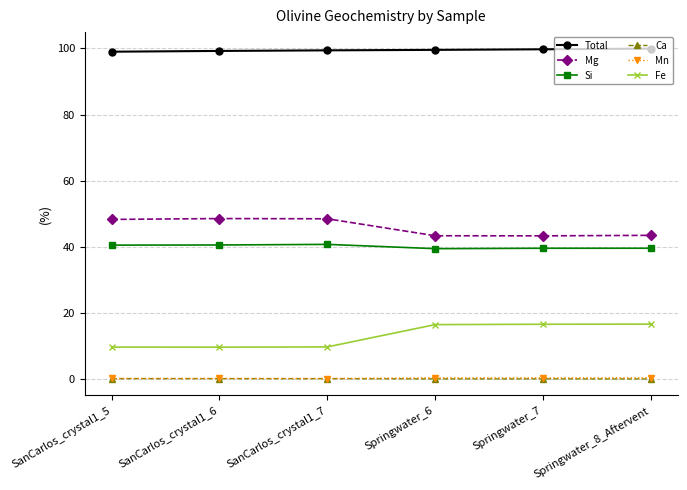

True or false: Mg and Fe cross at least once.

False